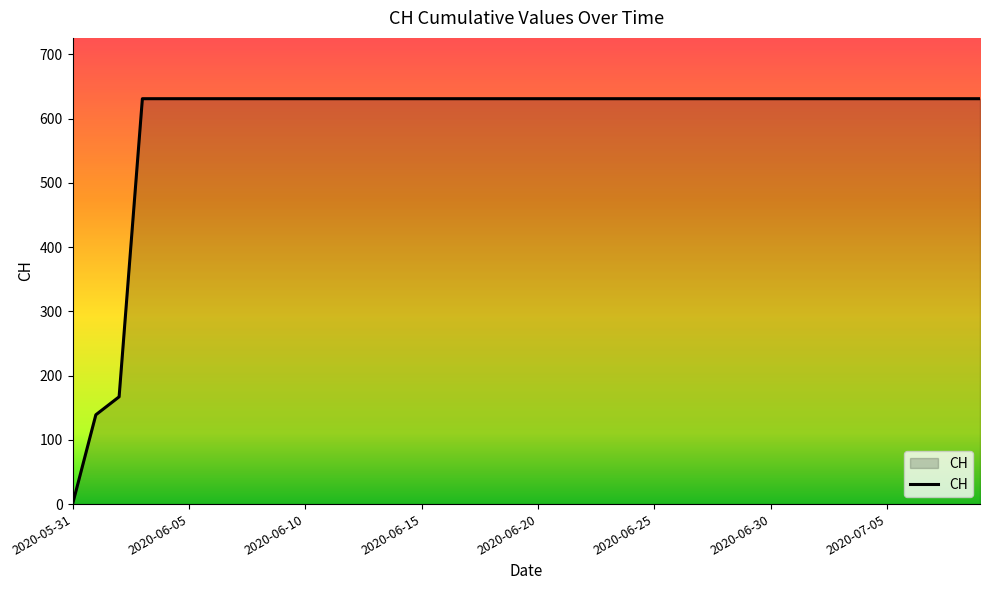

What is the difference between the maximum and minimum values?

631